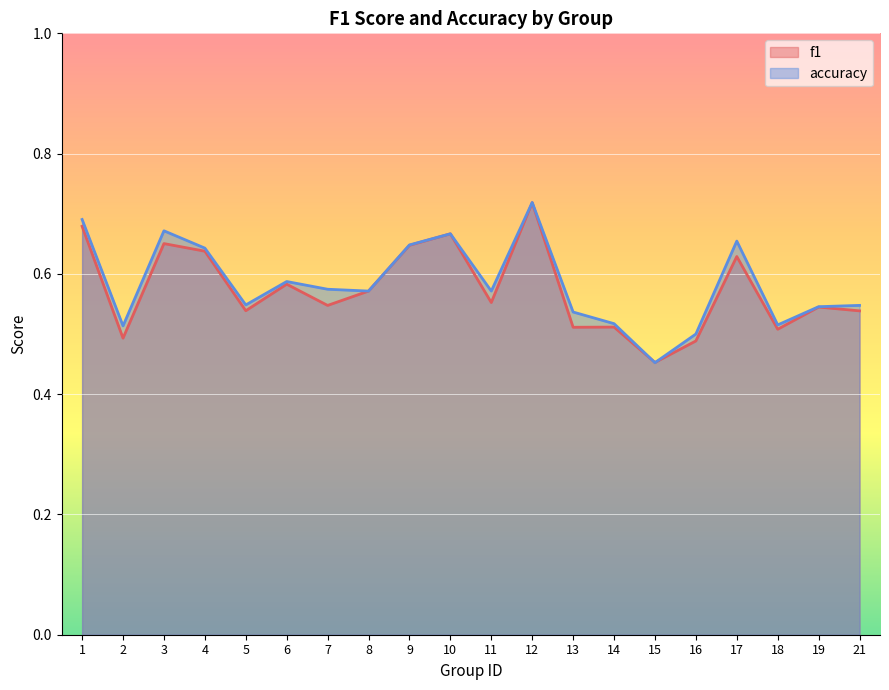

What is the highest value of the f1 series?

0.7